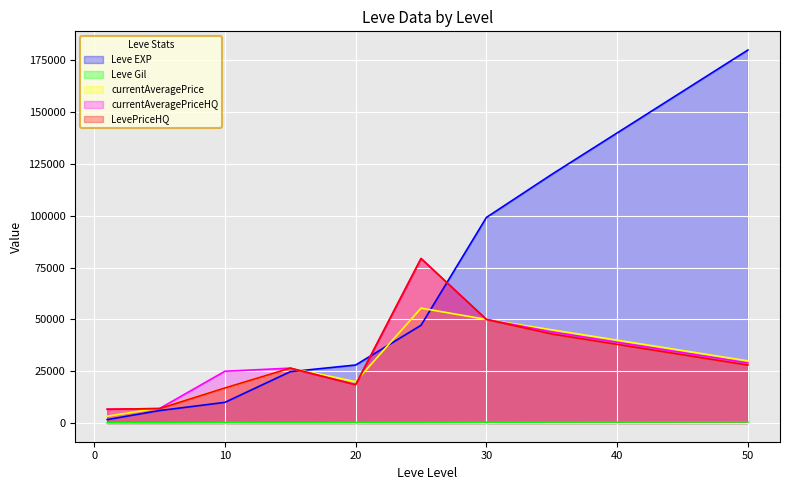

True or false: currentAveragePrice has more than 2 points higher than both neighbors.

False